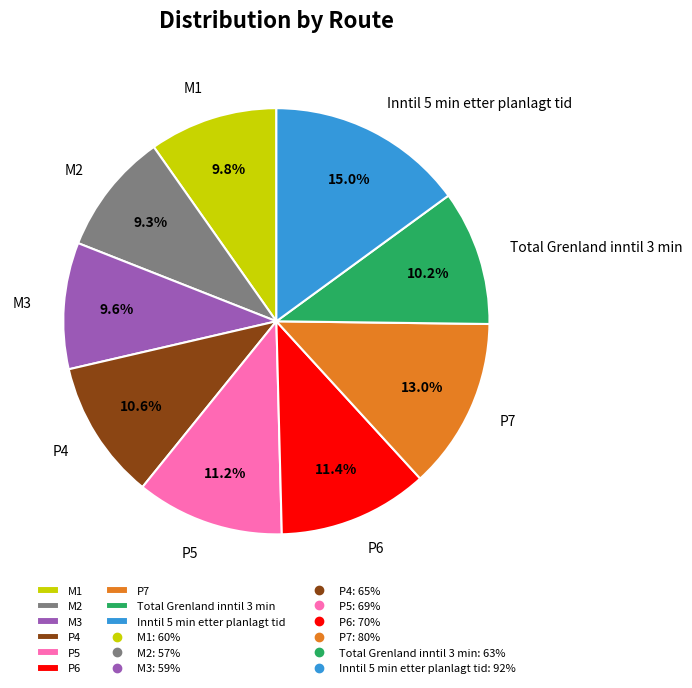

What percentage is the Inntil 5 min etter planlagt tid slice, to the nearest percent?

15%